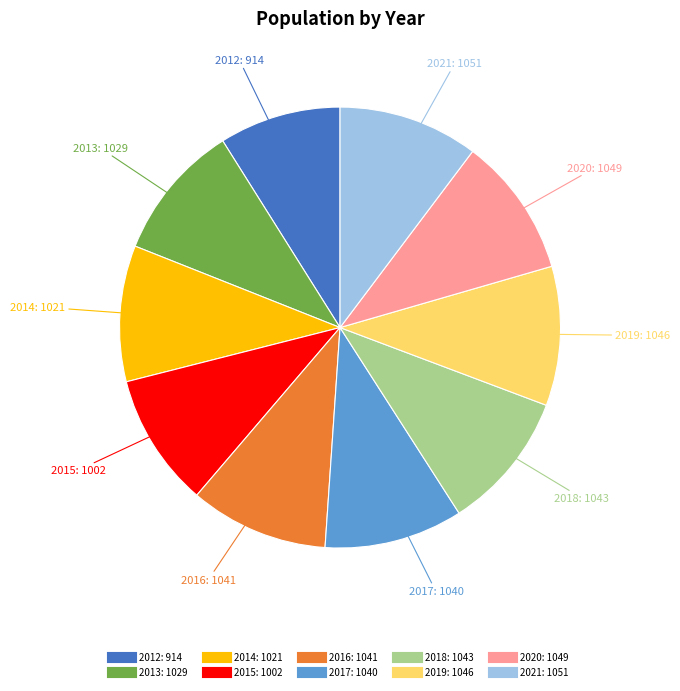

Which category has the smallest portion of the pie?

2012